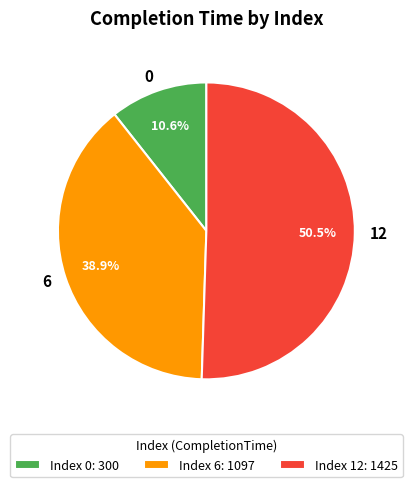

To the nearest percent, what portion does 0 represent?

11%